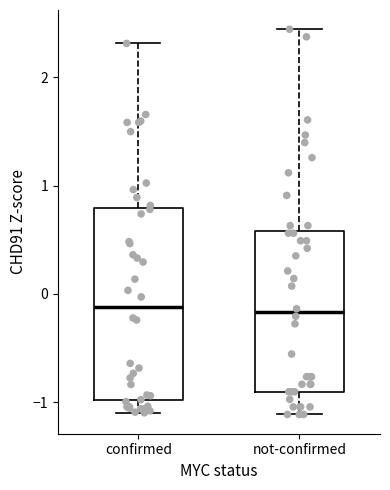

Which box is the tallest, from its lower edge to its upper edge?

confirmed